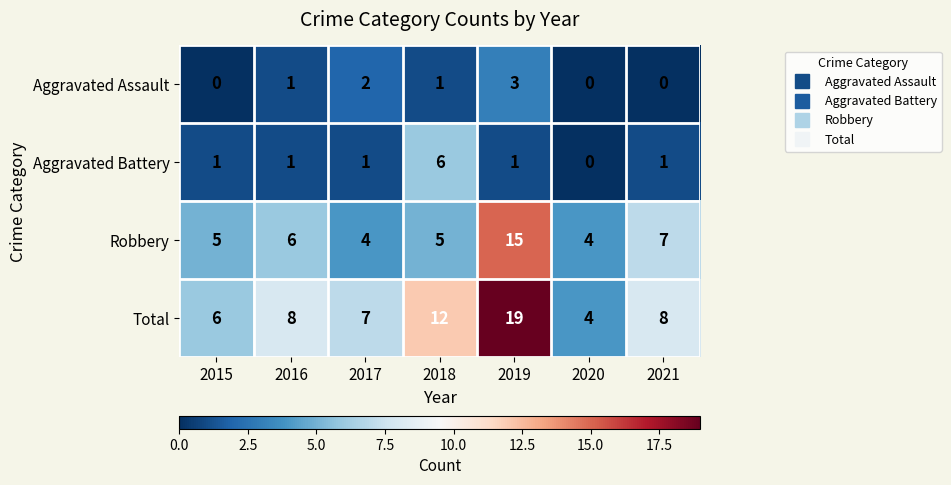

Reading right to left, transcribe all the data shown in this chart.

Aggravated Assault: 0	0	3	1	2	1	0
Aggravated Battery: 1	0	1	6	1	1	1
Robbery: 7	4	15	5	4	6	5
Total: 8	4	19	12	7	8	6